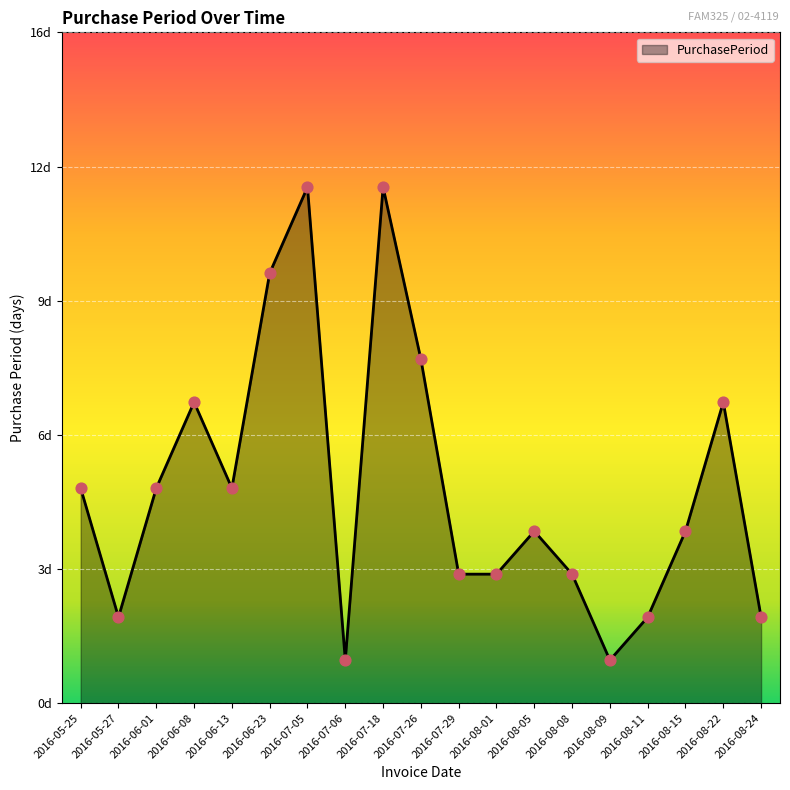

Approximately how many times larger is the value at 2016-06-08 compared to 2016-08-15?

1.8